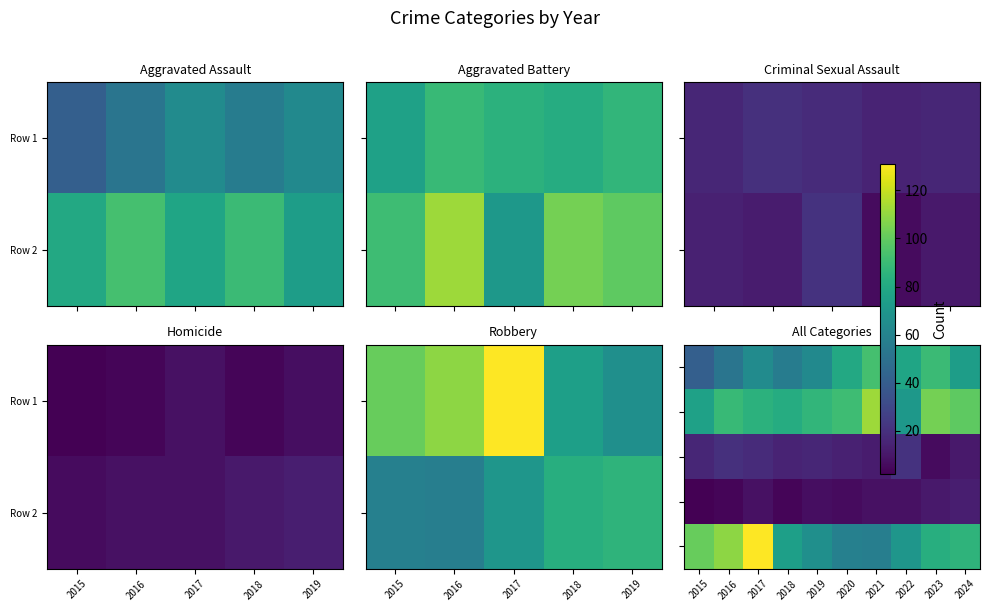

At how many categories does at least one series exceed 25?

10